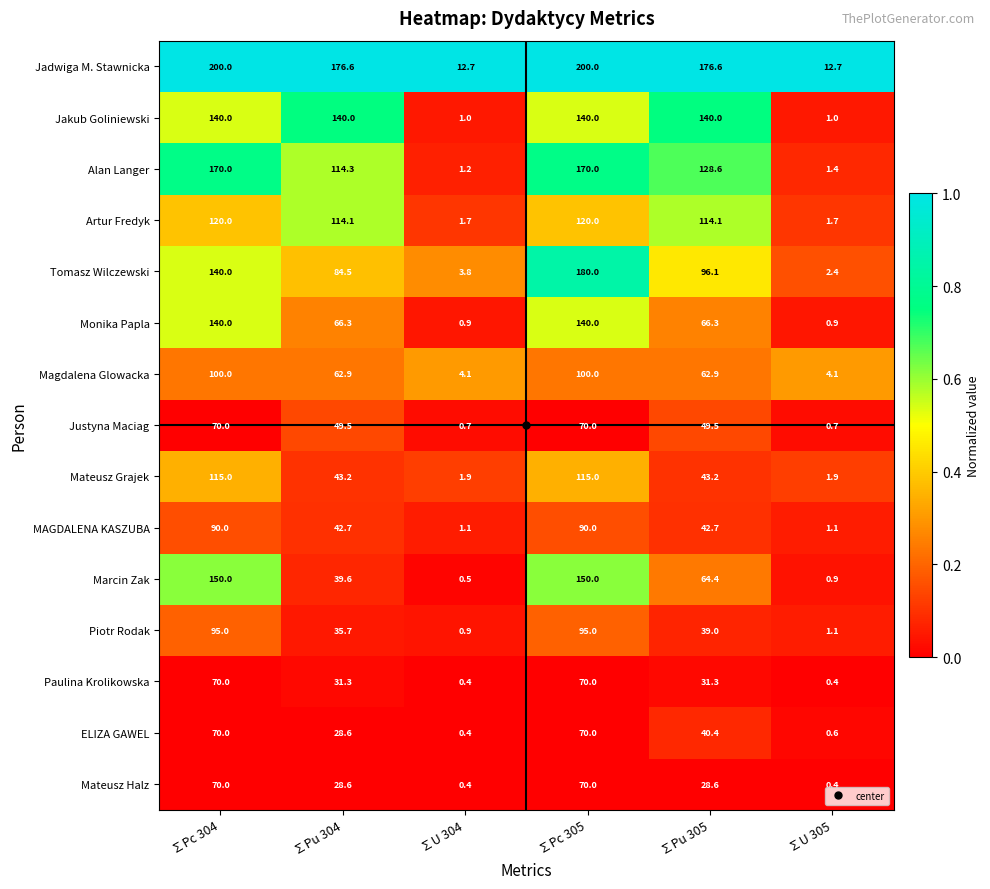

True or false: Artur Fredyk has a value of 120.0 at ∑Pc 305.

True